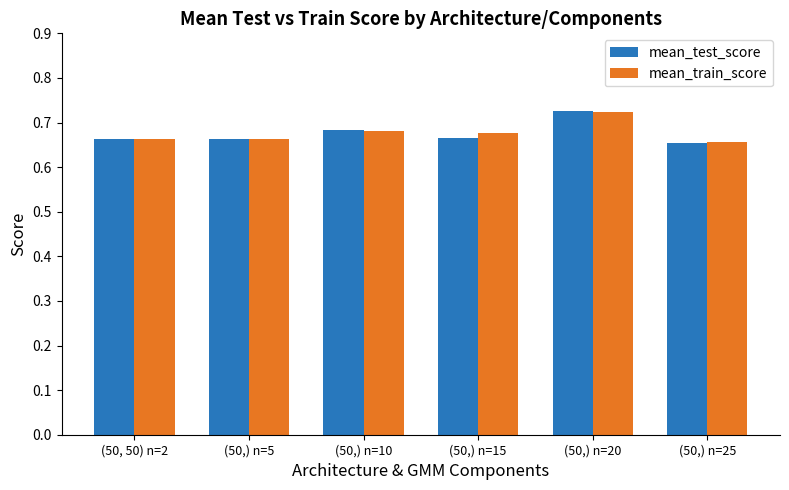

Which series has the largest range (max minus min)?

mean_test_score